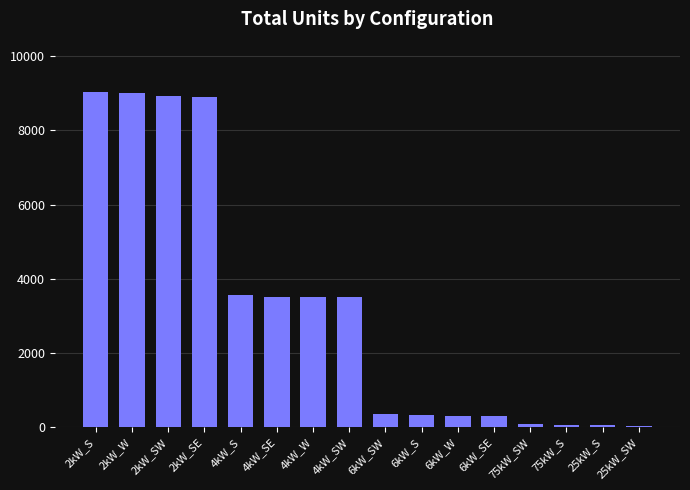

What is the value of the 2nd bar from the left?

9017